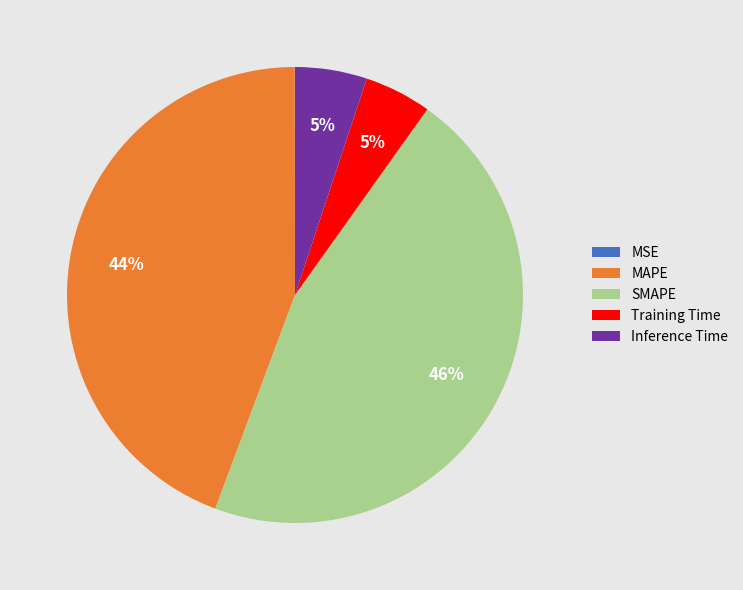

To the nearest percent, what percentage of the pie is SMAPE?

46%